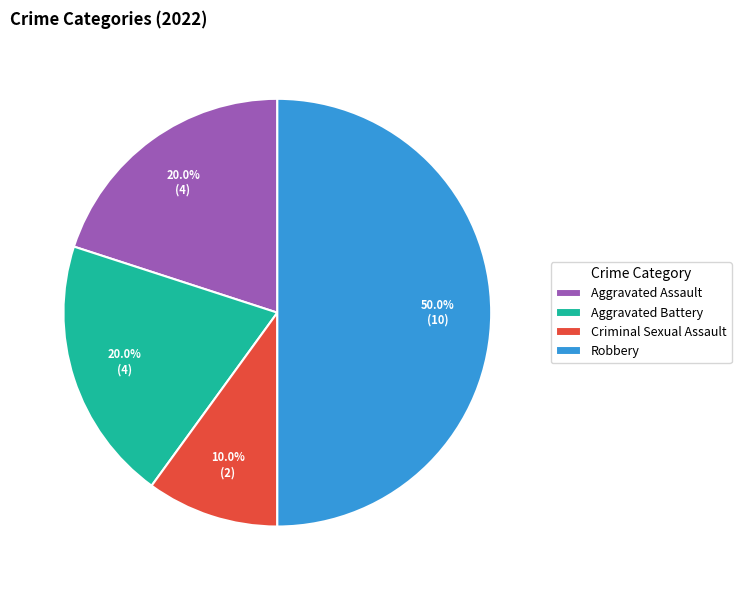

Between Aggravated Battery and Robbery, which is larger?

Robbery